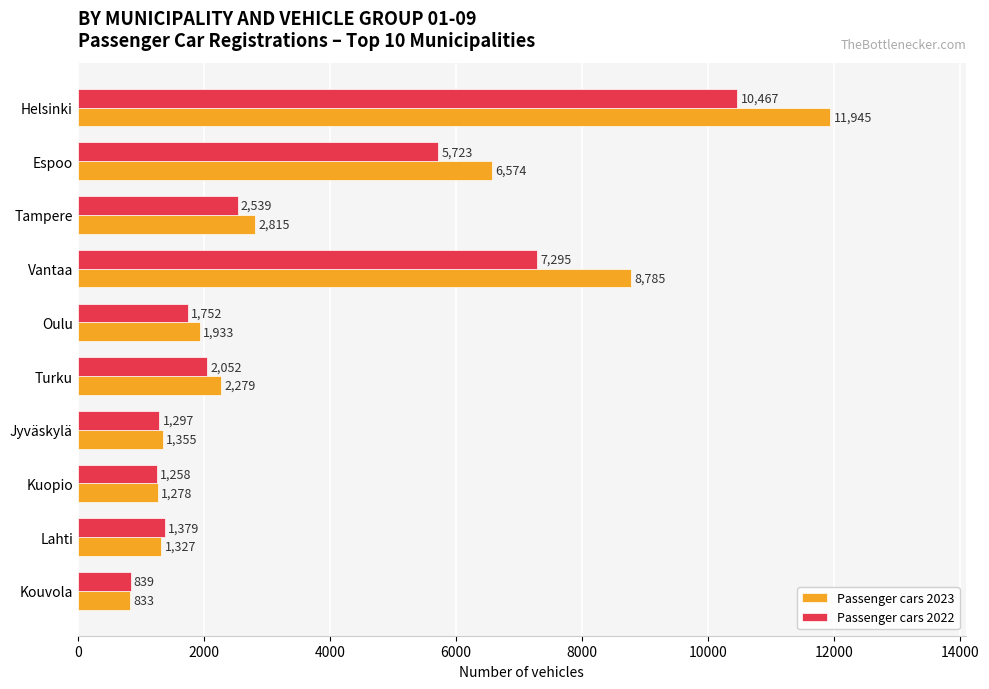

At which category is the sum across all series the highest?

Helsinki